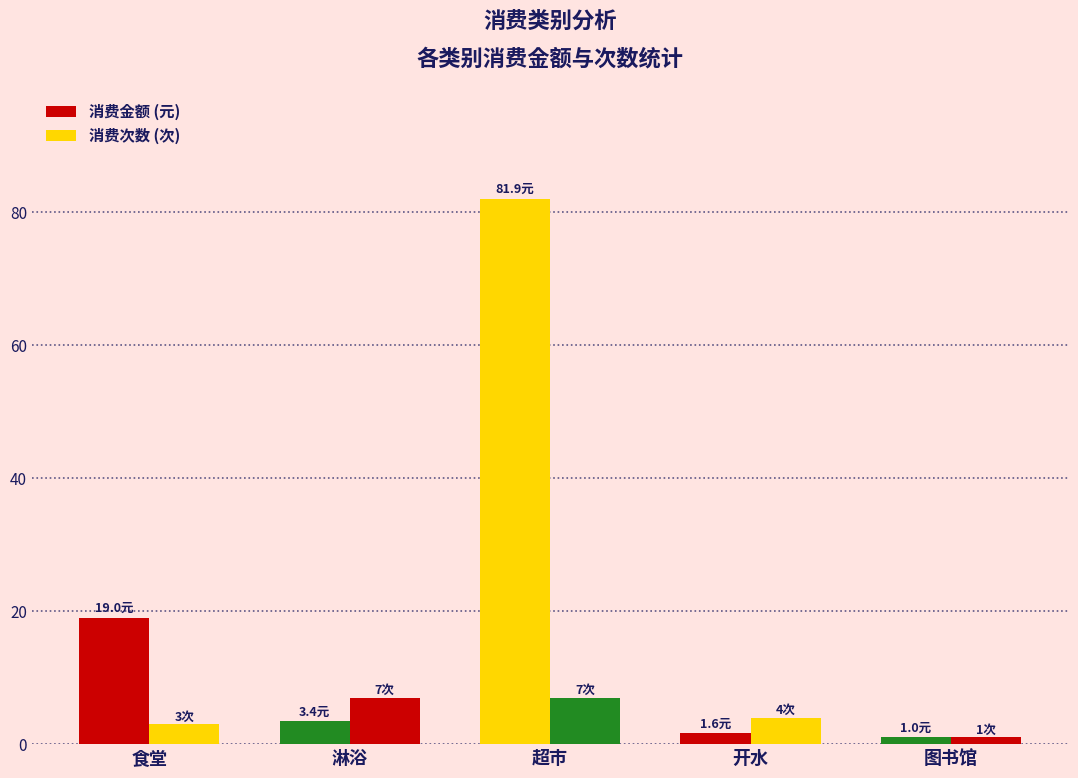

At which label does 消费次数 (次) reach its peak?

淋浴